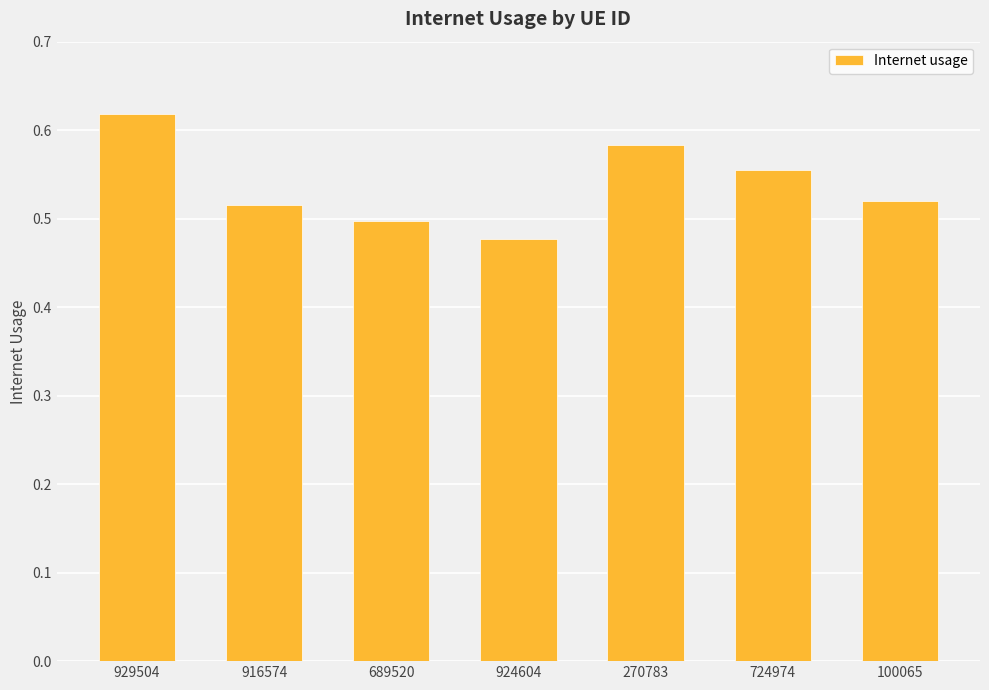

Which label corresponds to the smallest value in the chart?

924604